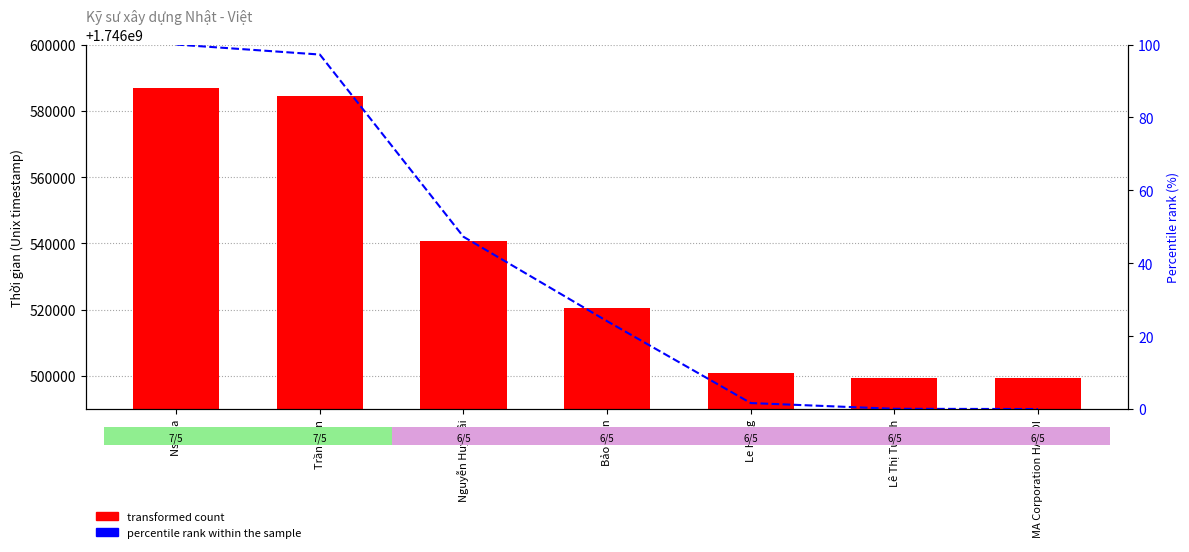

List the series in order of their peak value, highest first.

transformed count, percentile rank within the sample